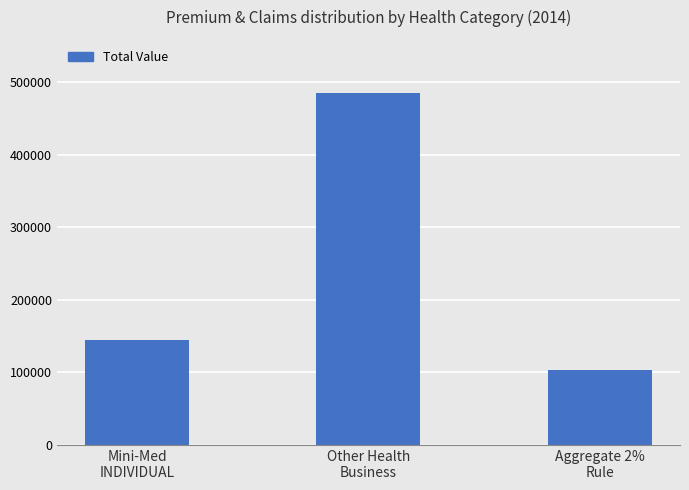

Between Aggregate 2%
Rule and Mini-Med
INDIVIDUAL, which is larger?

Mini-Med
INDIVIDUAL